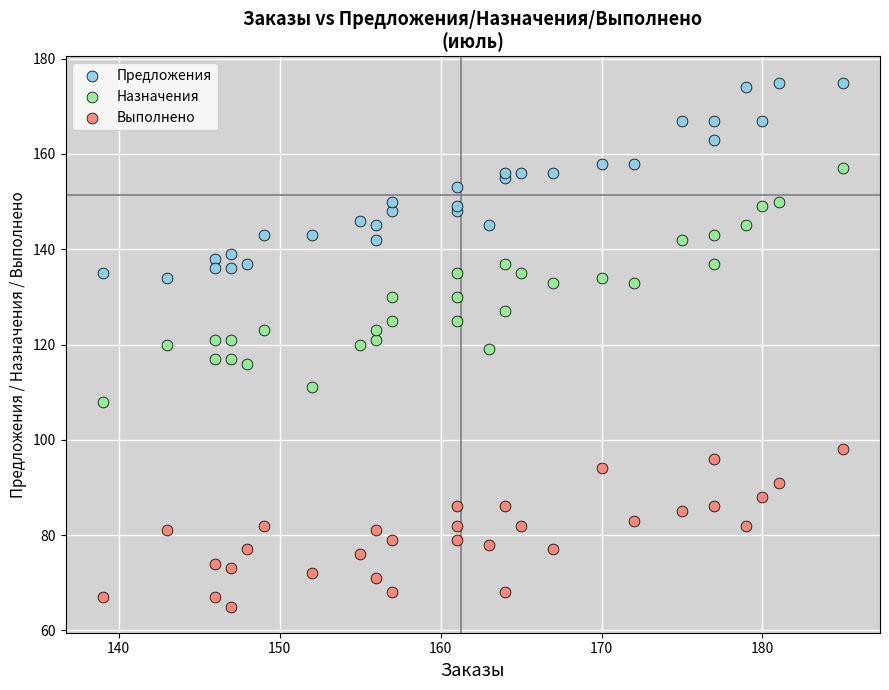

Which series contains the lowest Y value?

Выполнено